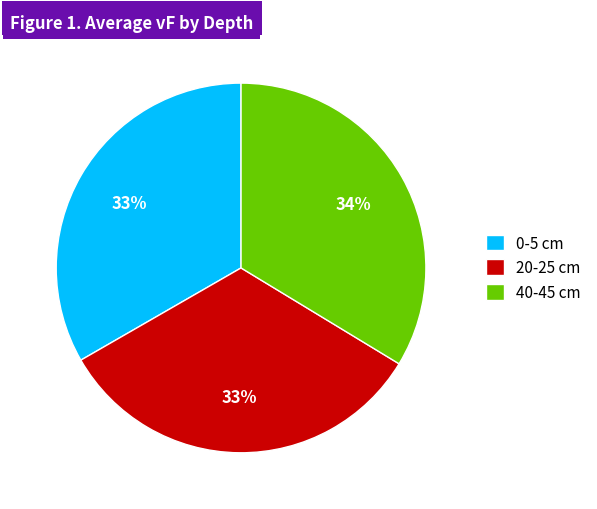

Does any single category account for the majority?

No